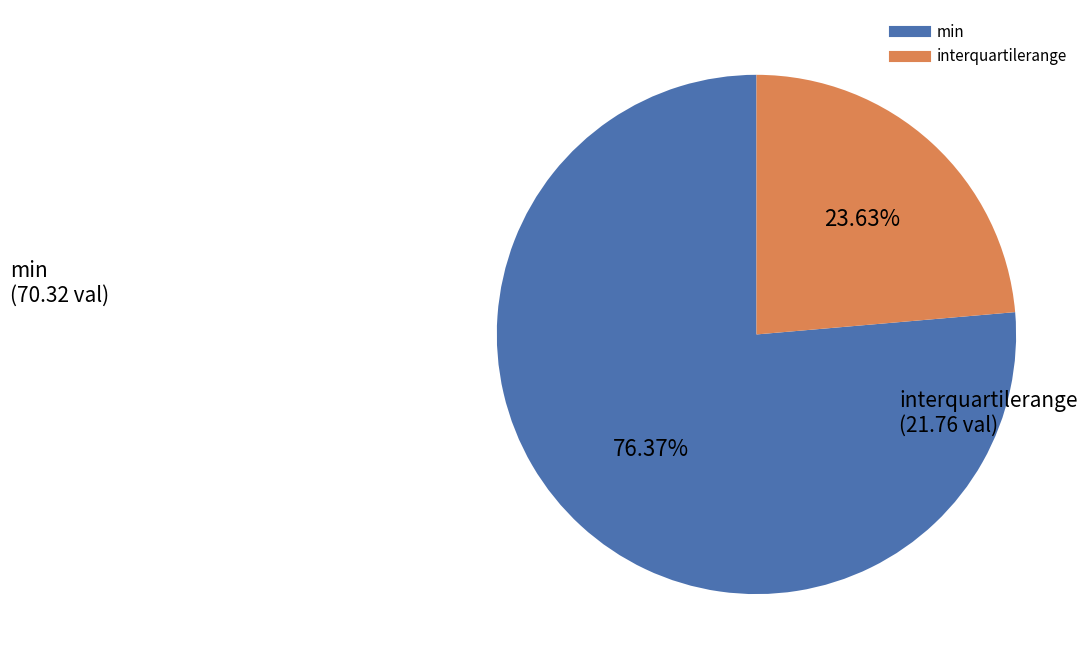

Approximately how many times larger is the value at interquartilerange compared to min?

0.3